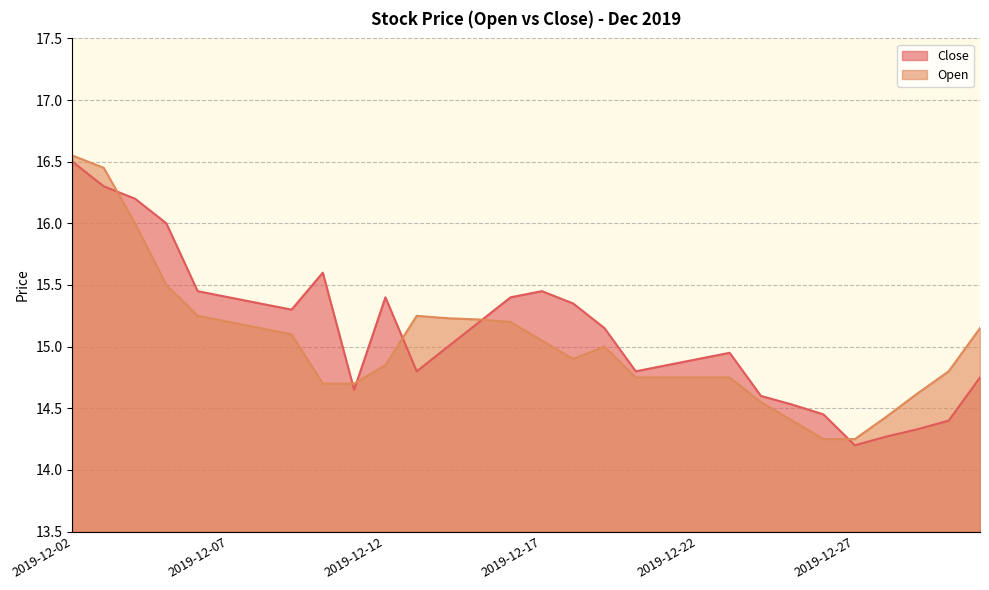

Which series ends up on top after the final intersection of Close and Open?

Open